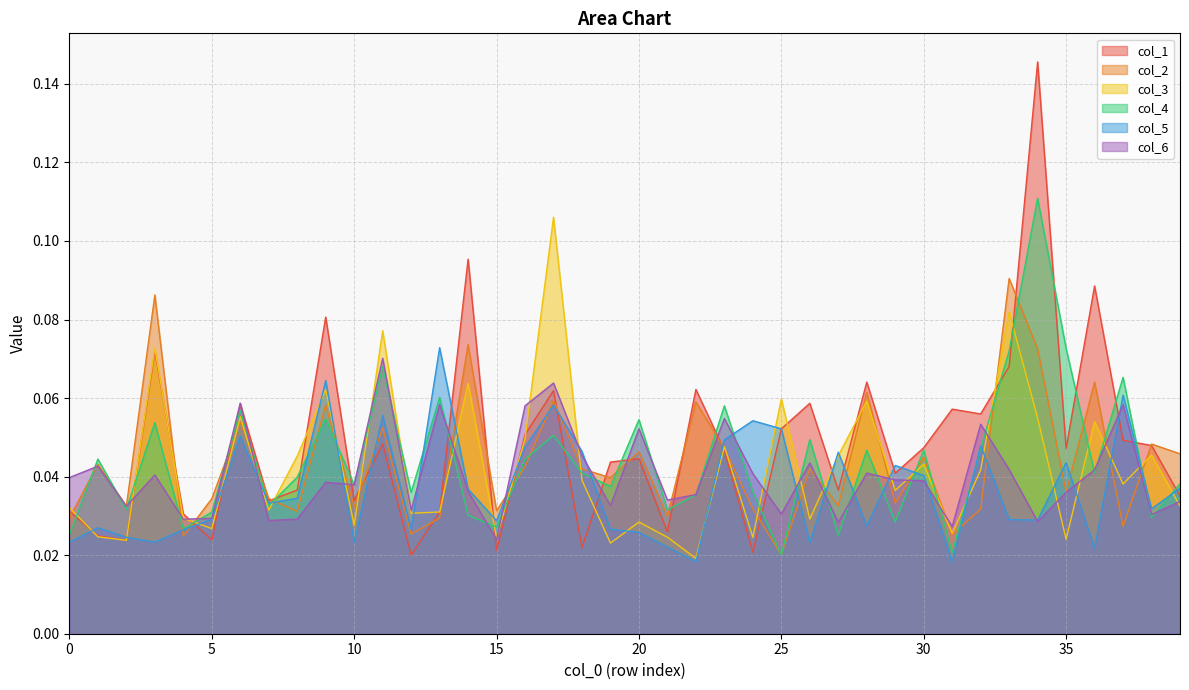

What is the sum of the 2 values at 23 and 18?

0.1